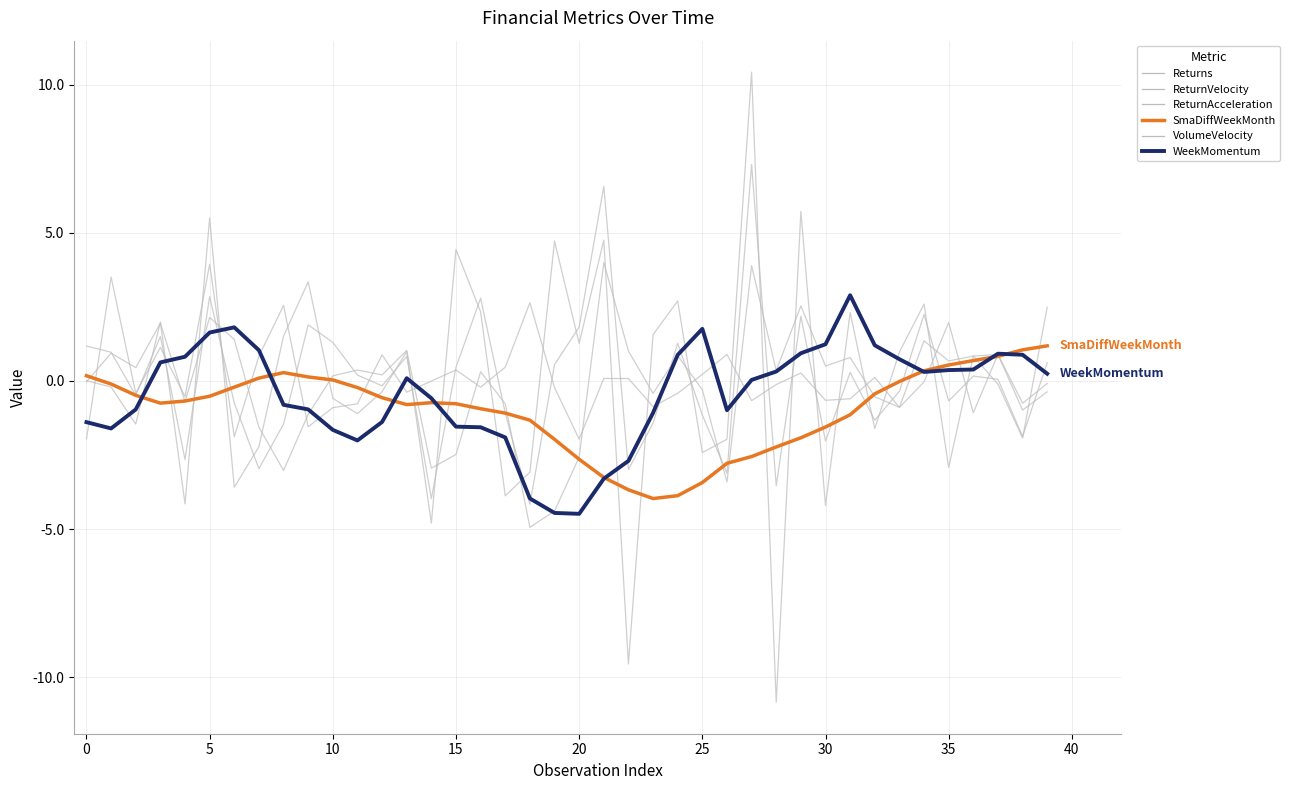

Where is the first local maximum for ReturnAcceleration?

10